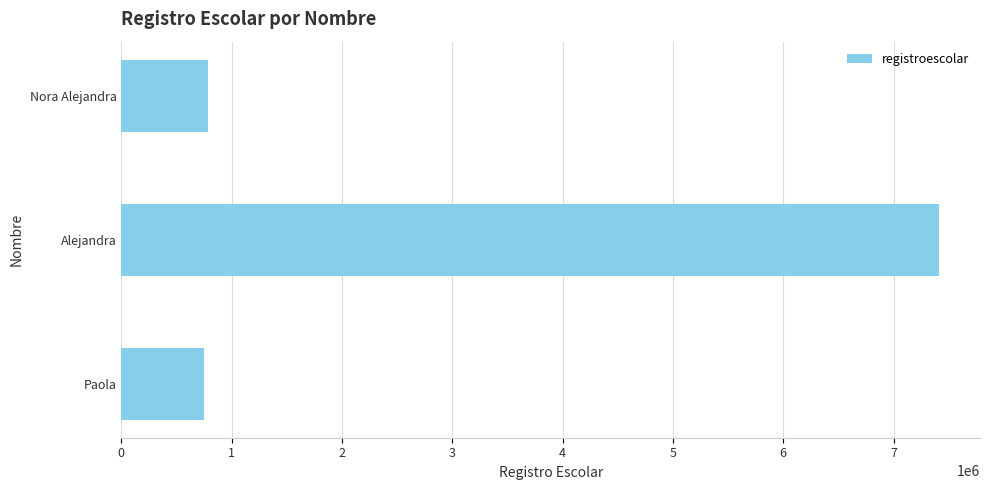

What is the sum of all values?

8947307